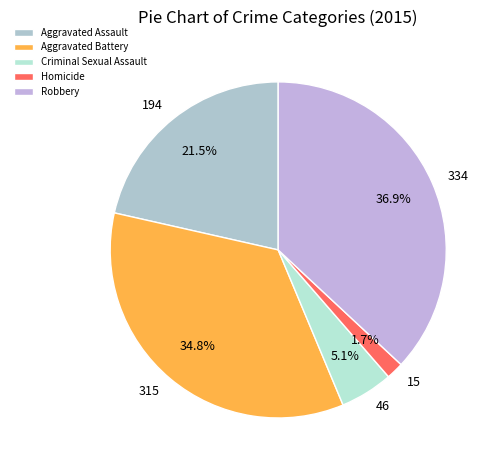

Which slice is the largest?

Robbery